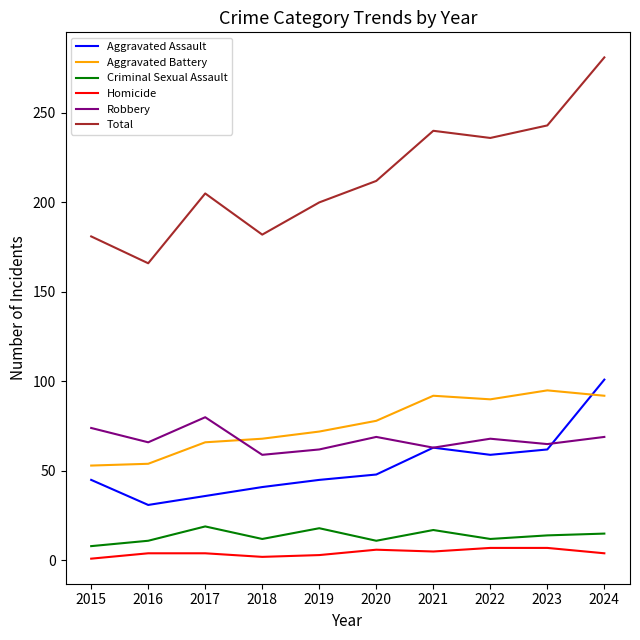

How many values in the Aggravated Battery series are below 78?

5